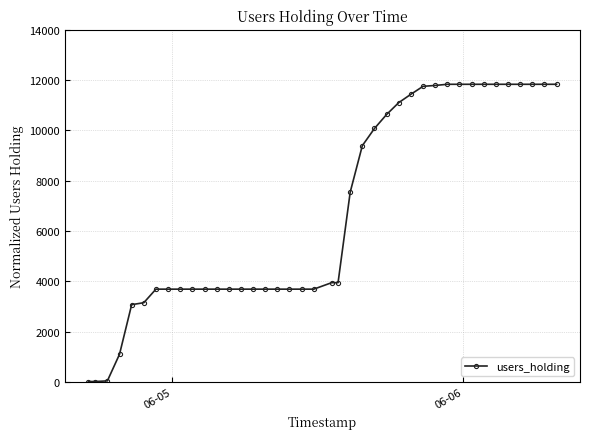

Is this an area chart (filled region under the line)?

No